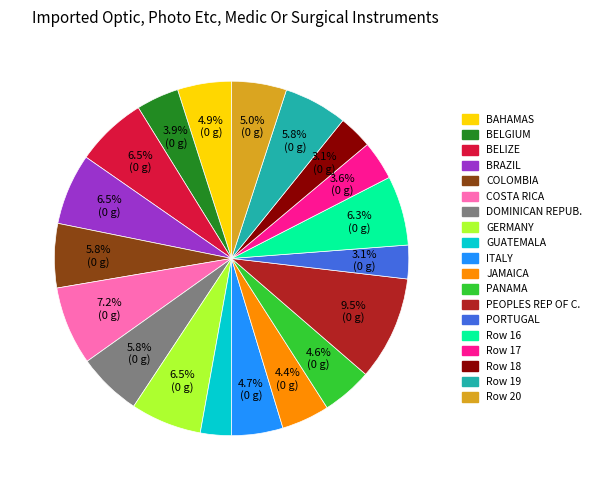

Count the number of slices in the pie.

19